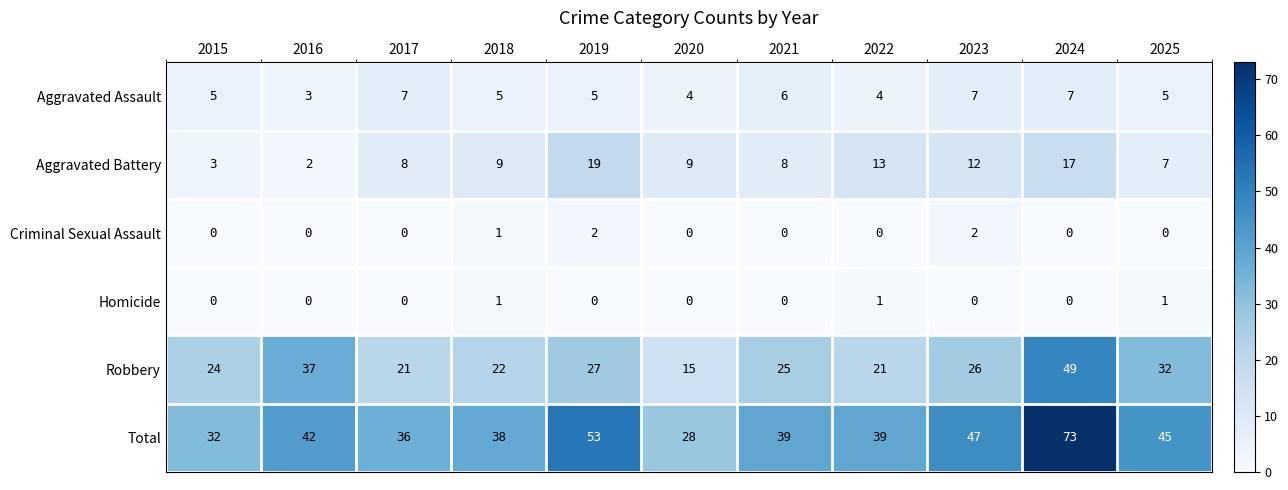

The value of Criminal Sexual Assault at 2023 is 2. True or false?

True